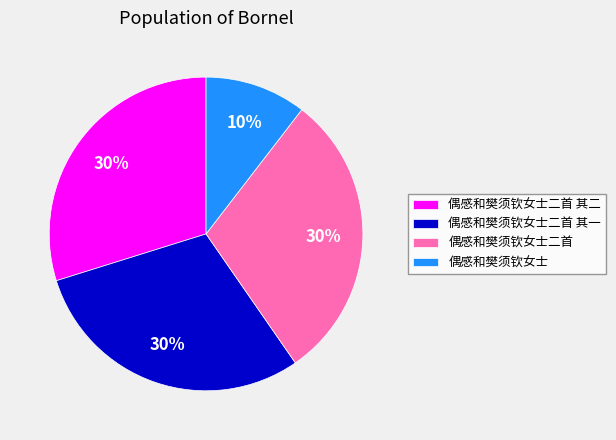

How many slices are in this pie chart?

4